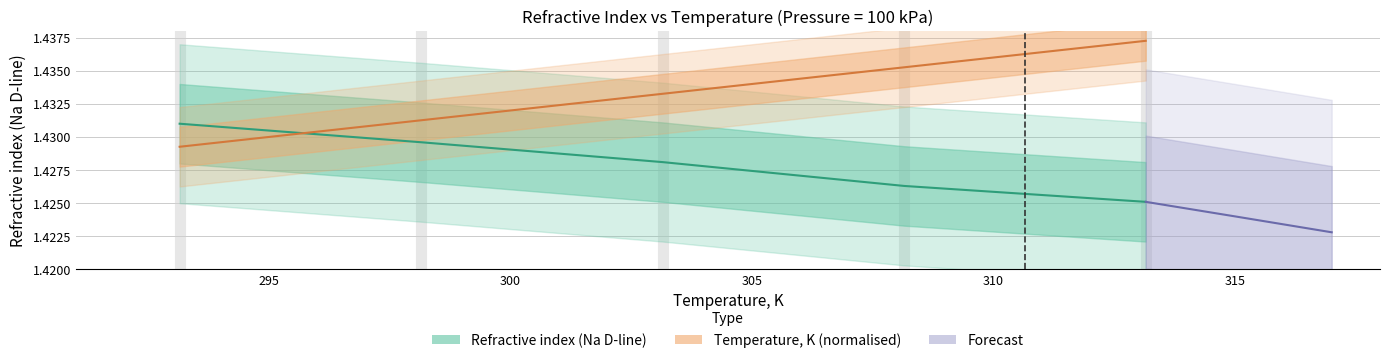

How many intersections are there between Temperature, K and Refractive index (Na D-line)?

1